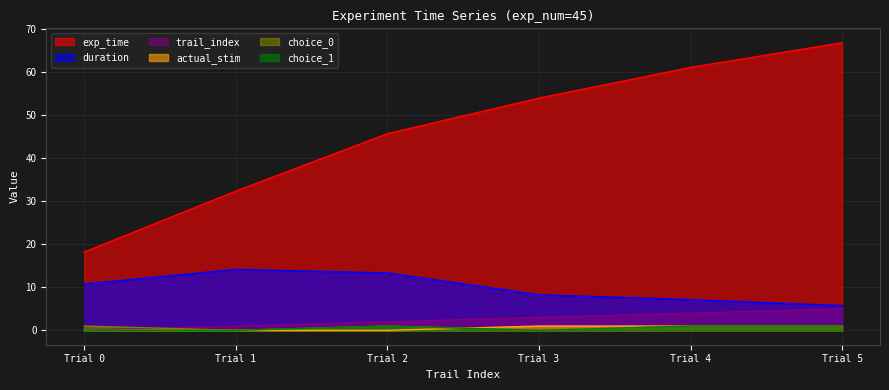

Which series has the largest total across all categories?

exp_time